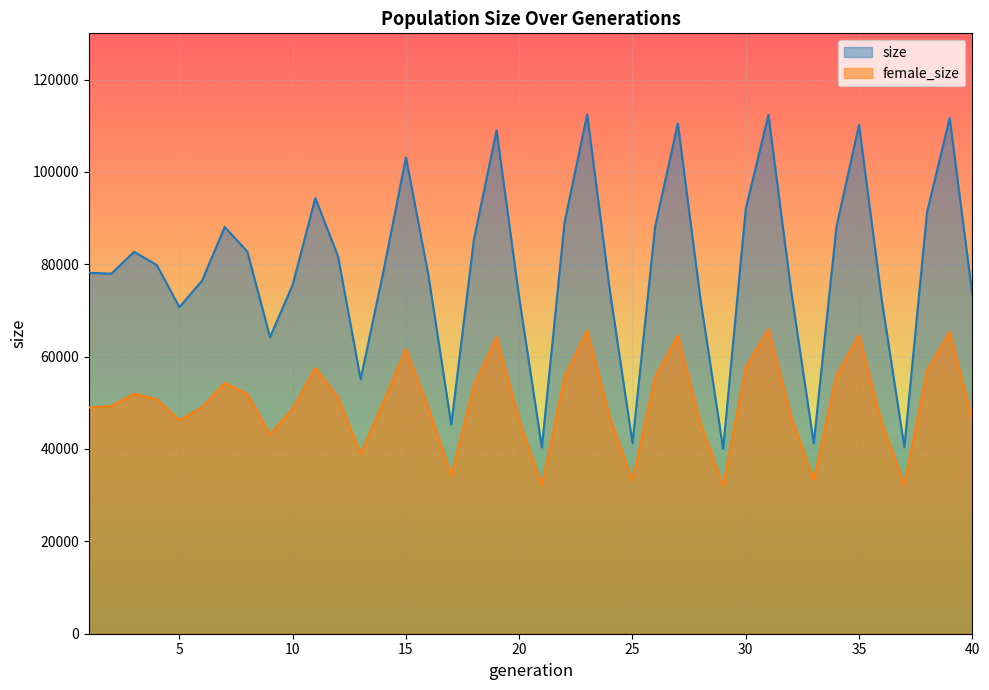

What is the sum of the female_size values at 15 and 38?

118526